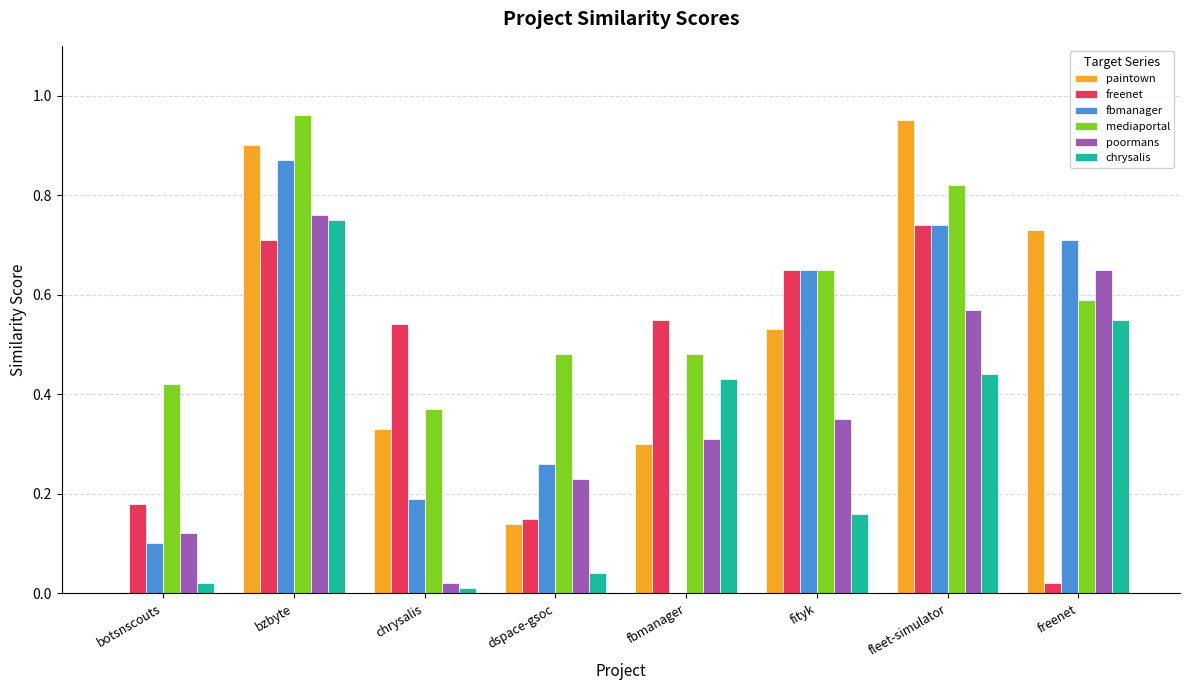

Is it true that chrysalis equals 0.0 at chrysalis?

True